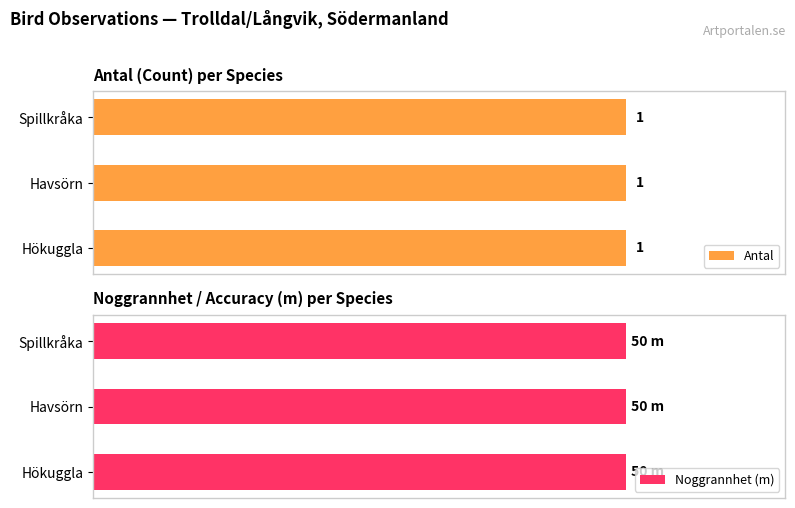

How many groups of bars are there?

3